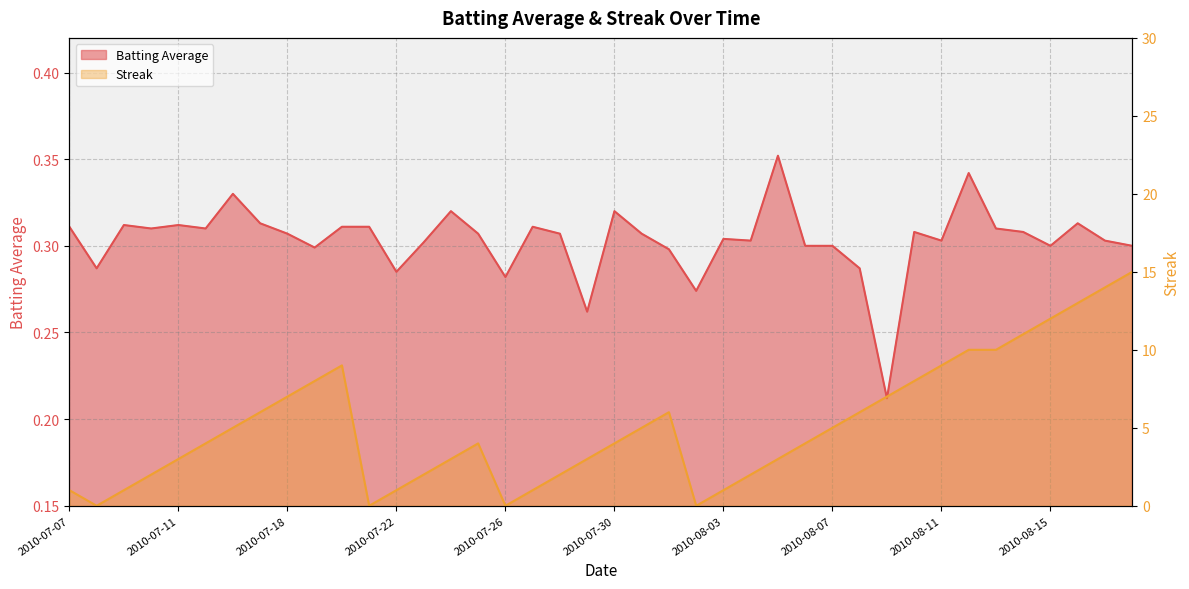

Between 2010-07-18 and 2010-08-03, which is larger?

2010-07-18